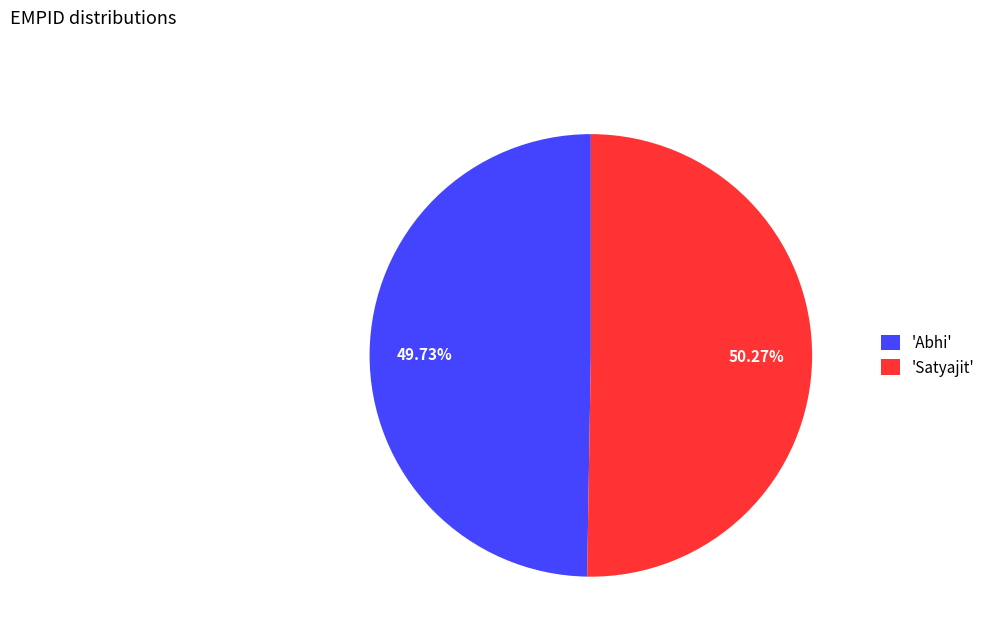

Between 'Abhi' and 'Satyajit', which is larger?

'Satyajit'